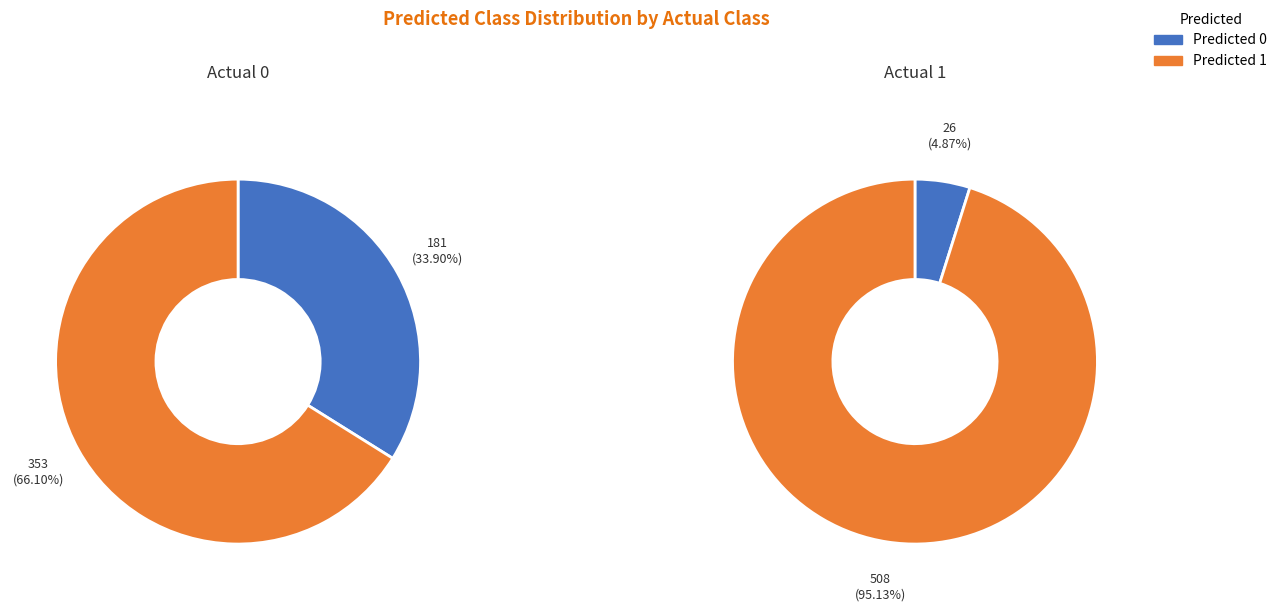

Is there a majority slice in this chart?

Yes